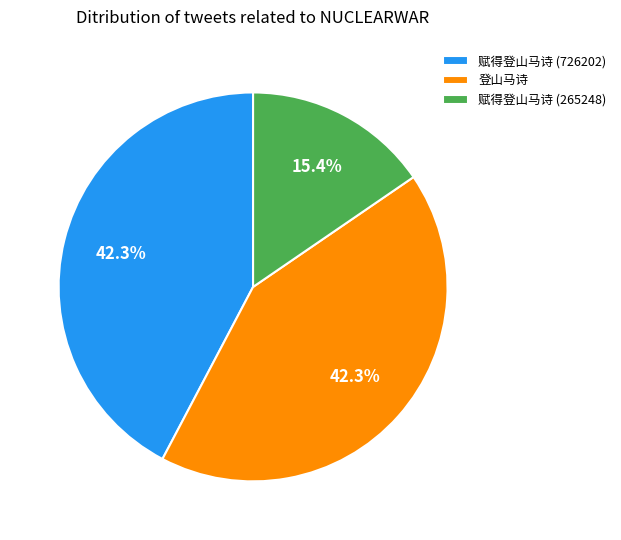

What percentage is the 登山马诗 slice, to the nearest percent?

42%